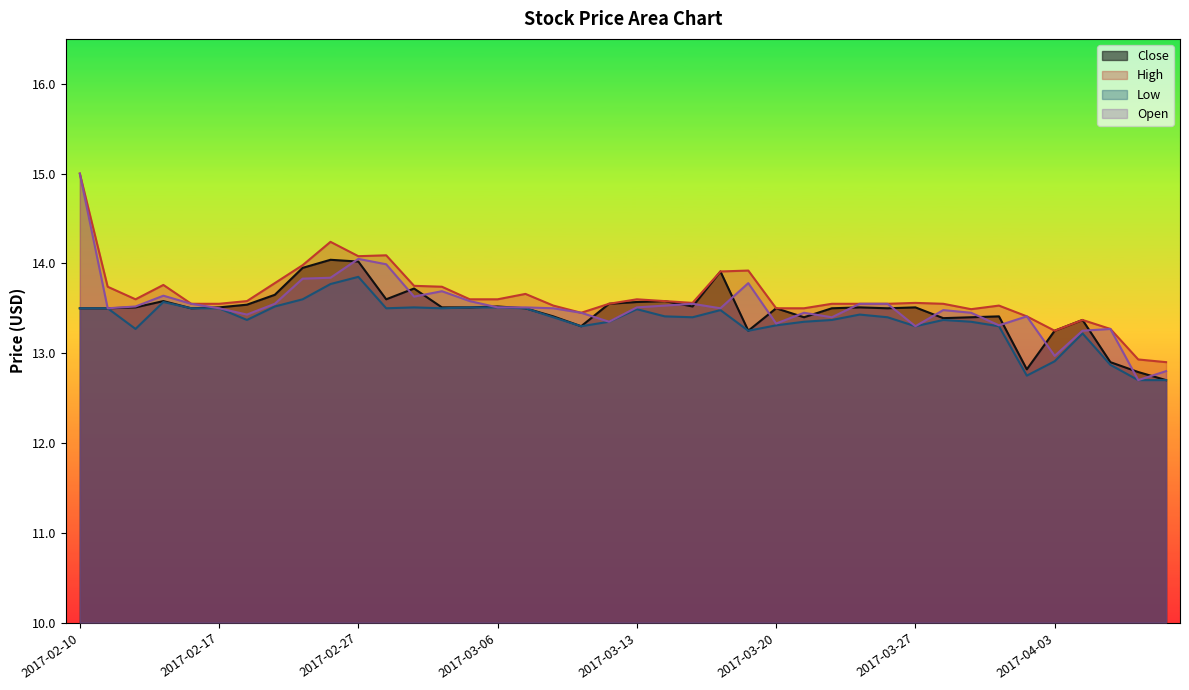

How many interior local valleys does the Close series have?

9